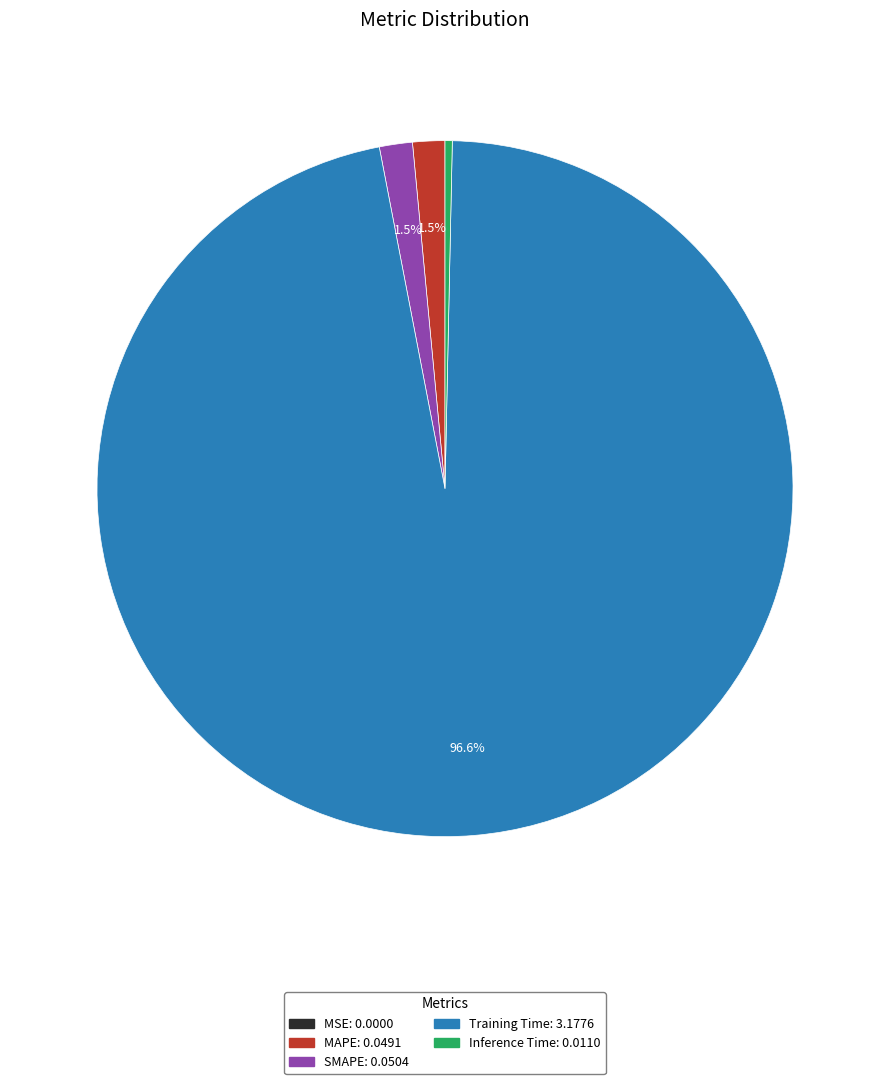

Which has a higher value, SMAPE or Inference Time?

SMAPE